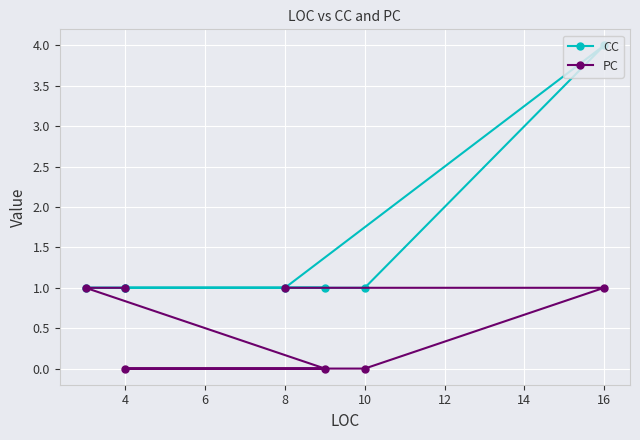

Which series has the largest range (max minus min)?

CC